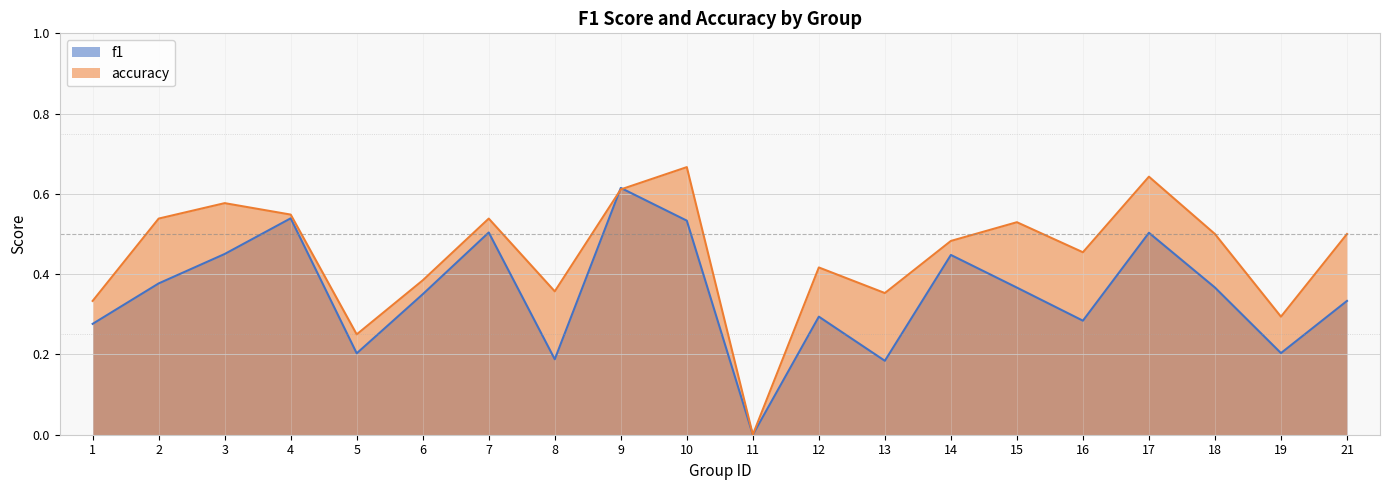

How many positive values does the accuracy series have?

19